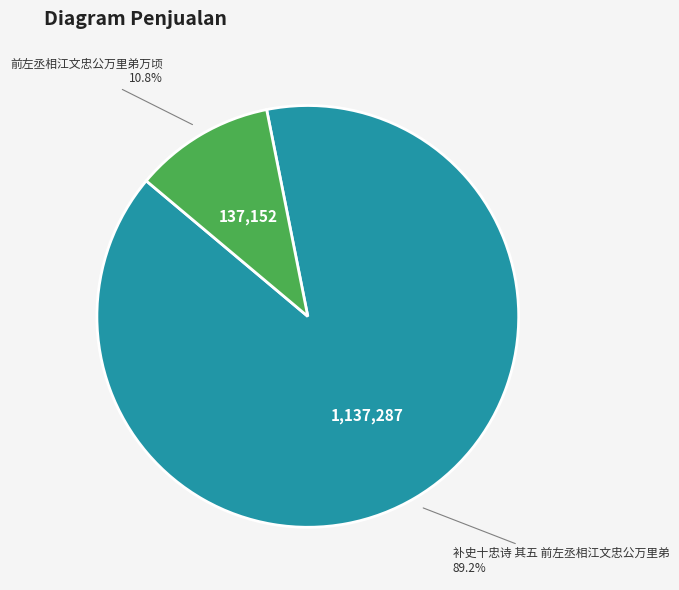

What is the ratio of the value at 前左丞相江文忠公万里弟万顷 to the value at 补史十忠诗 其五 前左丞相江文忠公万里弟?

0.1